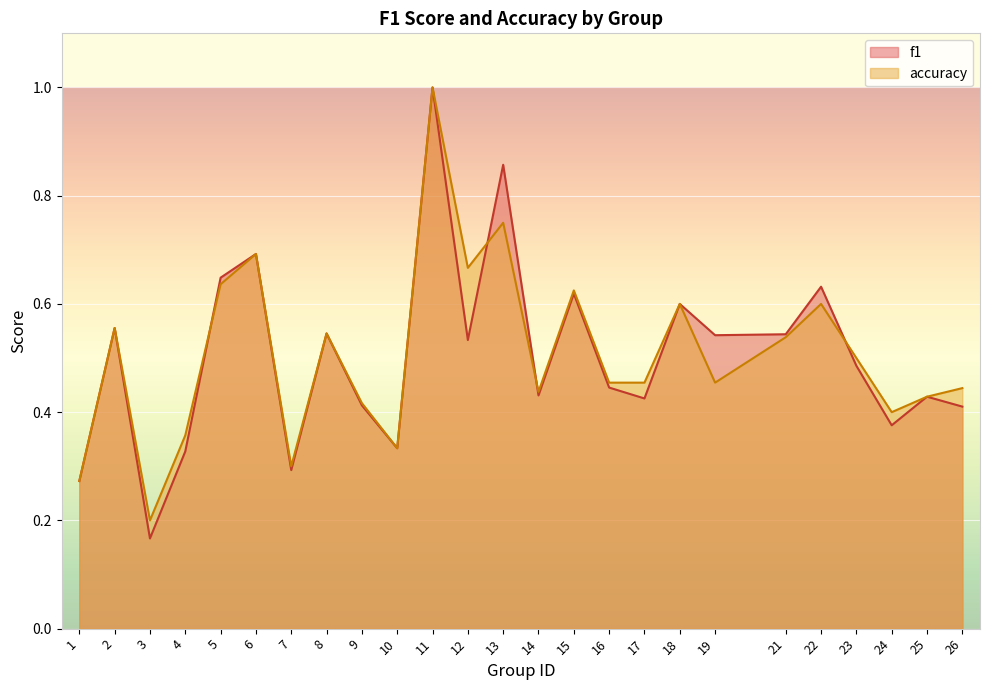

The value of accuracy at 18 is 0.4. True or false?

False